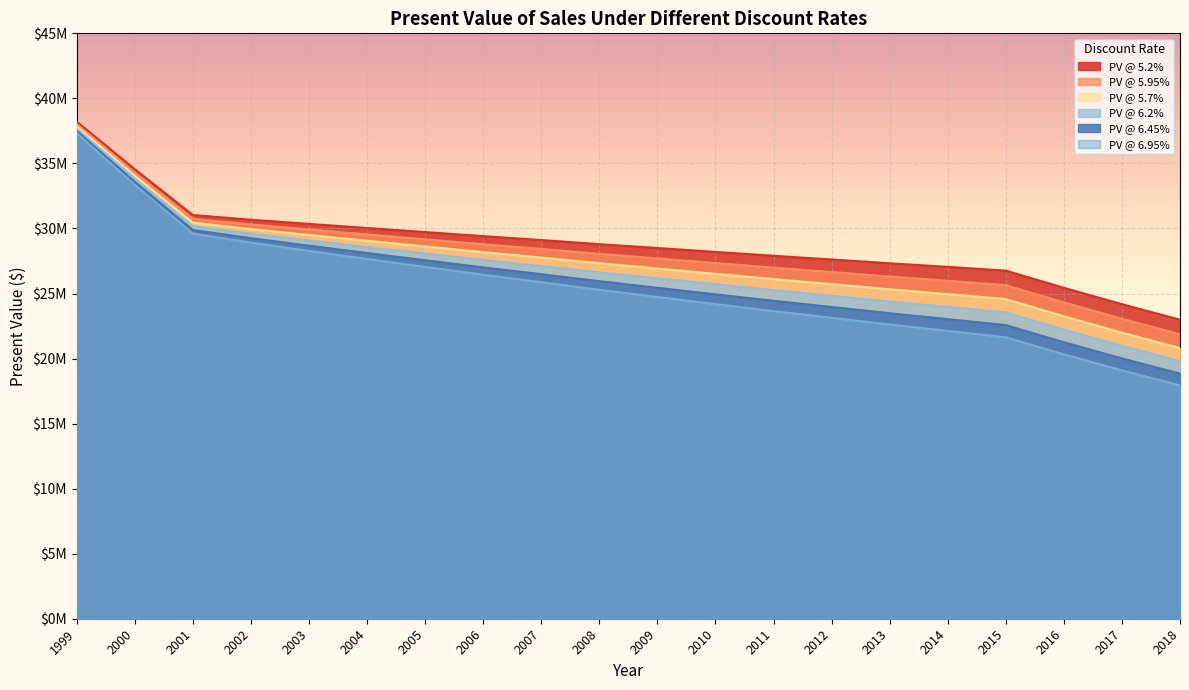

Does the chart display data point markers on the line(s)?

No